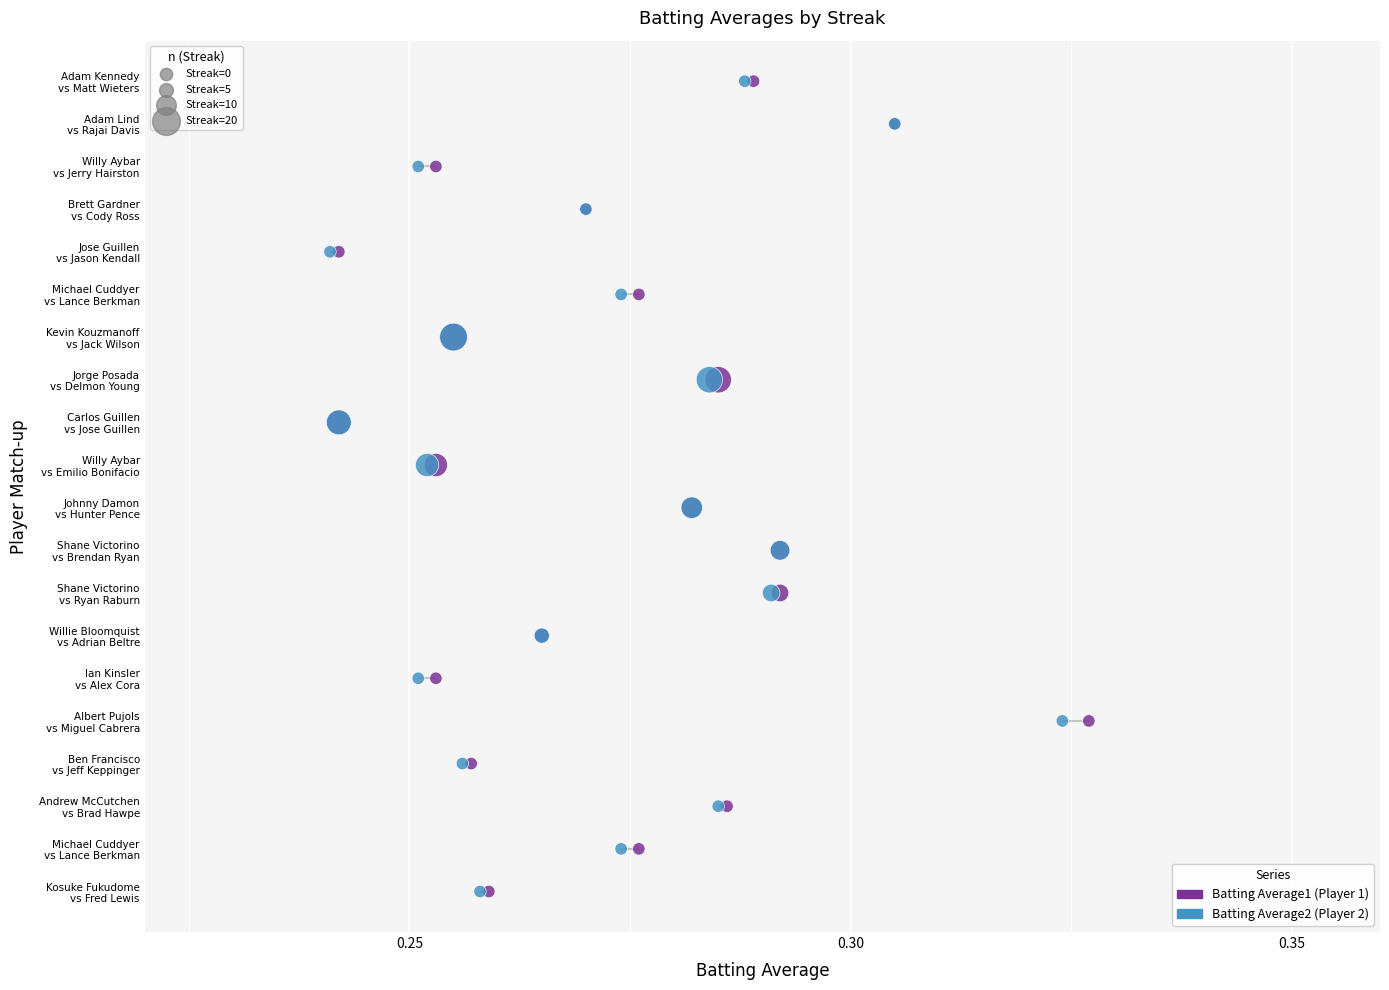

Is the value of Batting Average1 at 0.25 greater than the value of Batting Average2 at 10?

No